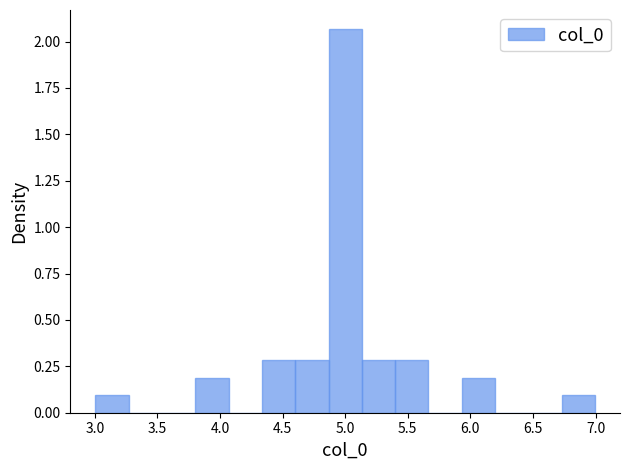

Over which range of the x-axis is the bar tallest?

4.85 to 5.15